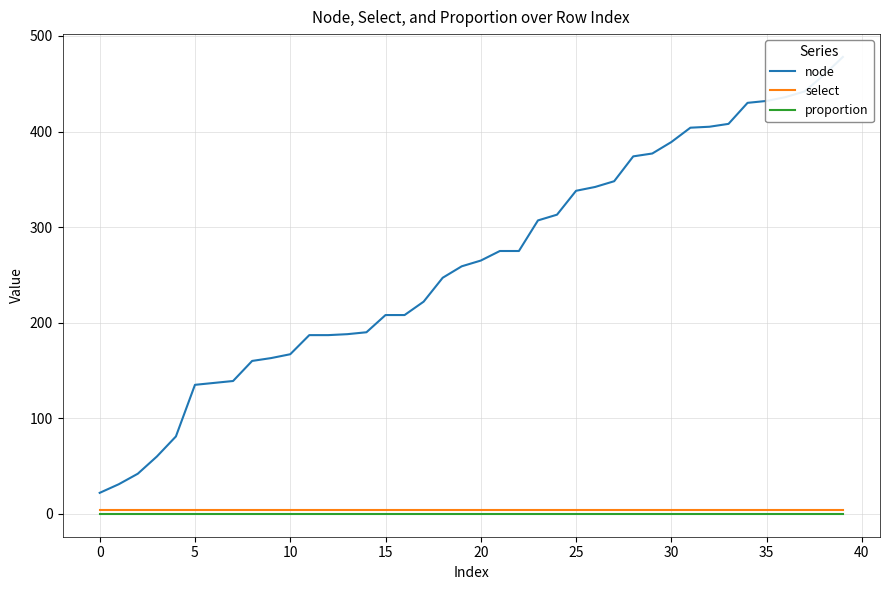

What is the label of the 23rd point from the left?

22